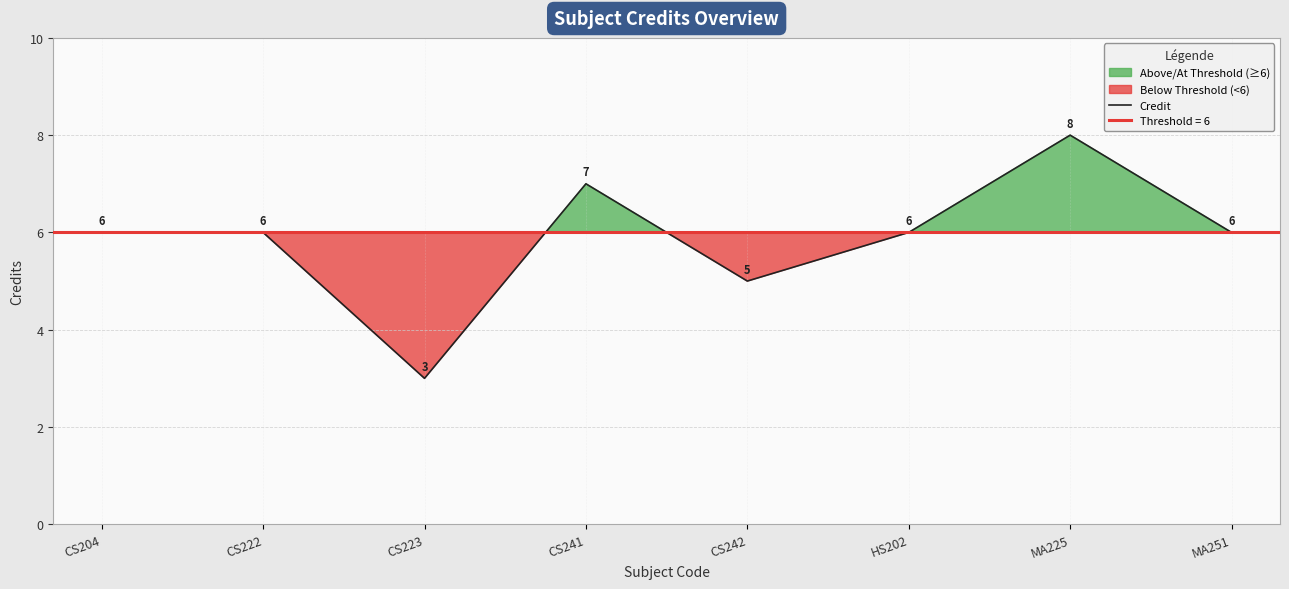

How many data points are less than 6?

2